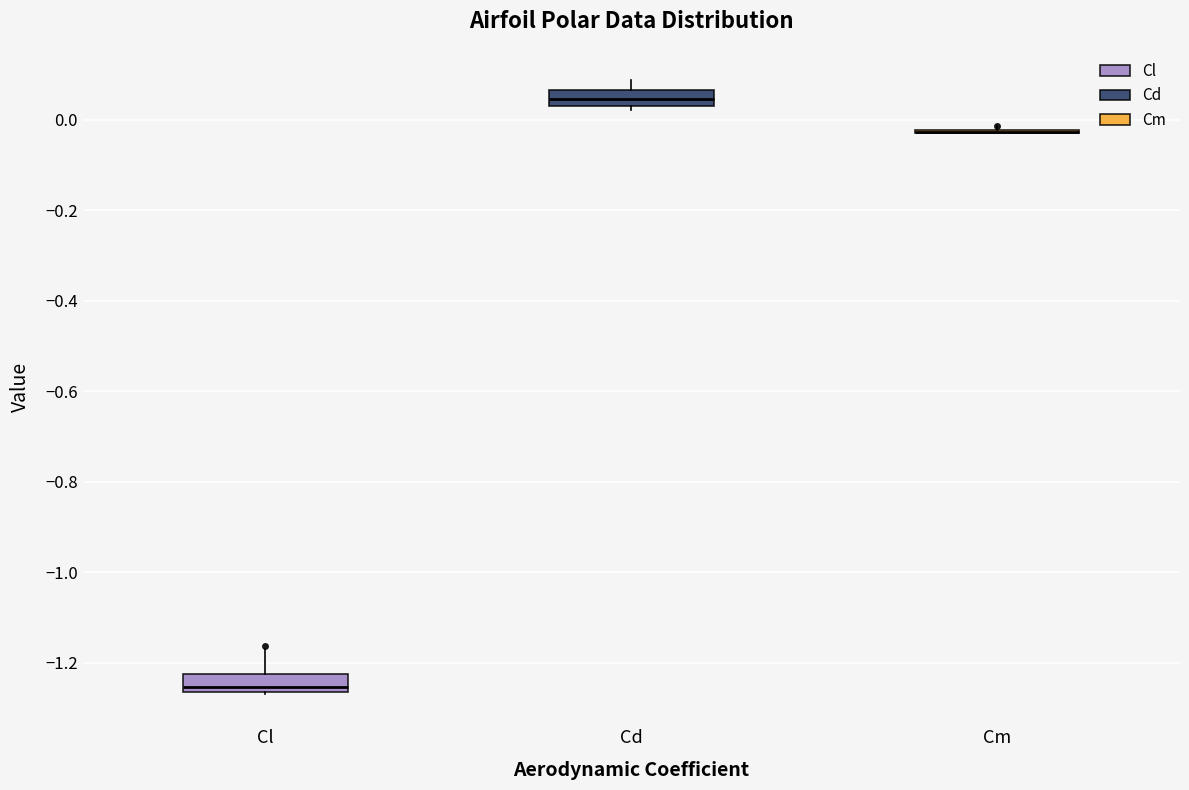

Reading left to right, transcribe this box plot: for each box, give where its median line is, the range the box spans, and where its two whiskers end, as read against the y-axis. The values are not printed on the chart, so give them approximately, as read against the axis.

Cl: median -1.26 (just above the box's lower edge), box -1.26 to -1.22, whiskers -1.26 to -1.18
Cd: median 0.04 (inside the box), box 0.04 to 0.06, whiskers 0.02 to 0.08
Cm: box collapsed to a line at -0.02, whiskers -0.02 to -0.02